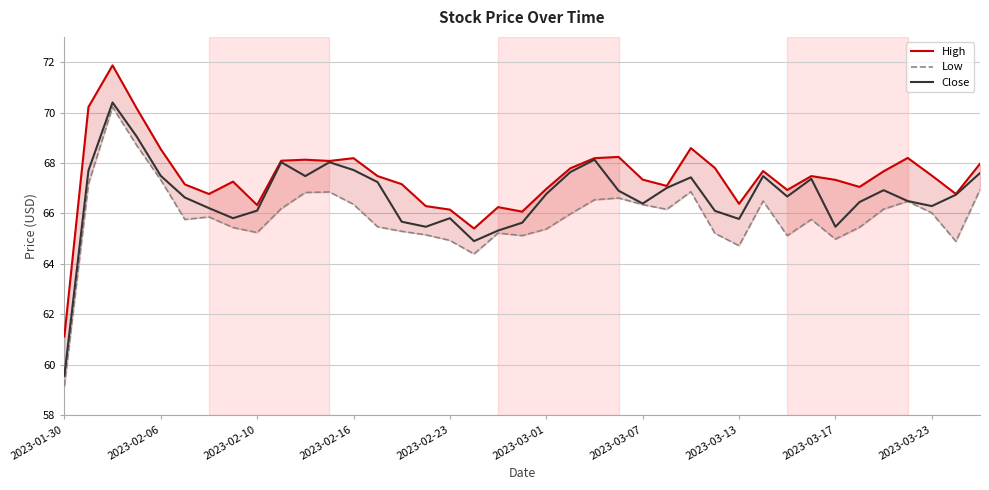

True or false: Close has a value of 65.5 at 2023-03-17.

True